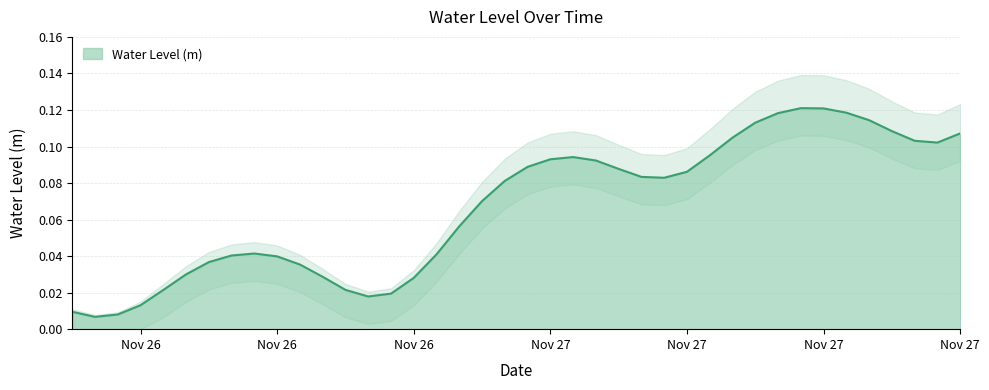

Rank the categories by value from highest to lowest.

2023-11-27 14:00:00, 2023-11-27 15:00:00, 2023-11-27 16:00:00, 2023-11-27 13:00:00, 2023-11-27 17:00:00, 2023-11-27 12:00:00, 2023-11-27 18:00:00, 2023-11-27 21:00:00, 2023-11-27 11:00:00, 2023-11-27 19:00:00, 2023-11-27 20:00:00, 2023-11-27 10:00:00, 2023-11-27 04:00:00, 2023-11-27 03:00:00, 2023-11-27 05:00:00, 2023-11-27 02:00:00, 2023-11-27 06:00:00, 2023-11-27 09:00:00, 2023-11-27 07:00:00, 2023-11-27 08:00:00, 2023-11-27 01:00:00, 2023-11-27 00:00:00, 2023-11-26 23:00:00, 2023-11-26 14:00:00, 2023-11-26 22:00:00, 2023-11-26 13:00:00, 2023-11-26 15:00:00, 2023-11-26 12:00:00, 2023-11-26 16:00:00, 2023-11-26 11:00:00, 2023-11-26 17:00:00, 2023-11-26 21:00:00, 2023-11-26 18:00:00, 2023-11-26 10:00:00, 2023-11-26 20:00:00, 2023-11-26 19:00:00, 2023-11-26 09:00:00, 2023-11-26 06:00:00, 2023-11-26 08:00:00, 2023-11-26 07:00:00